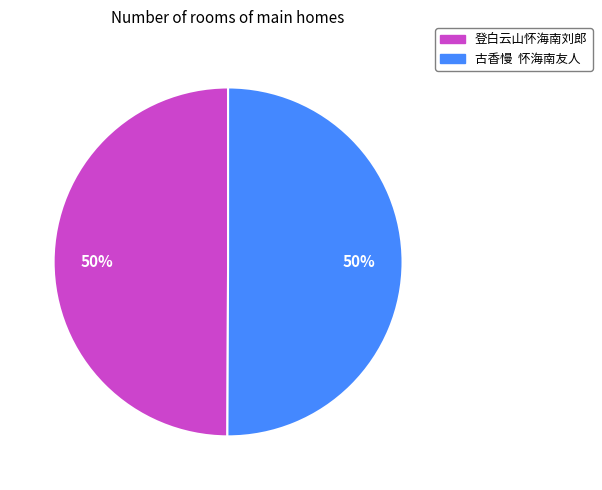

True or false: 登白云山怀海南刘郎 accounts for 50% of the total.

True